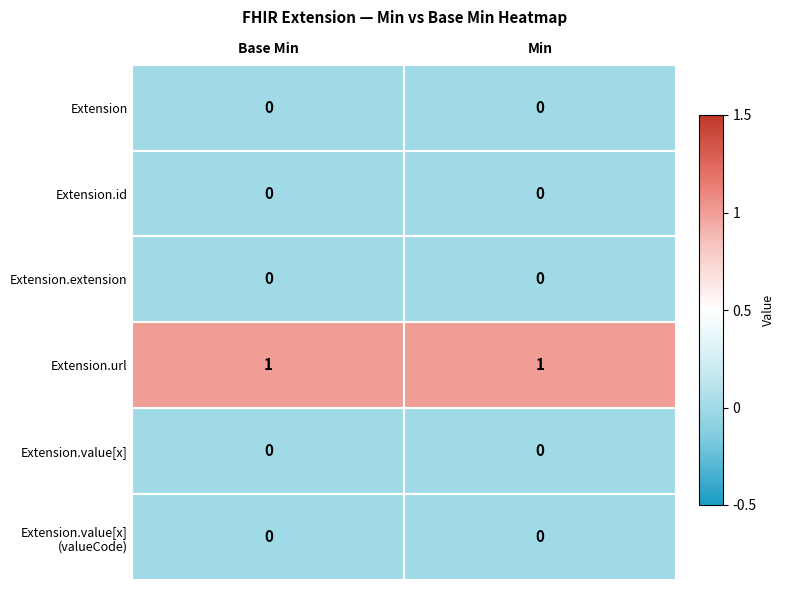

What is the spread (max minus min) of values at Min?

1